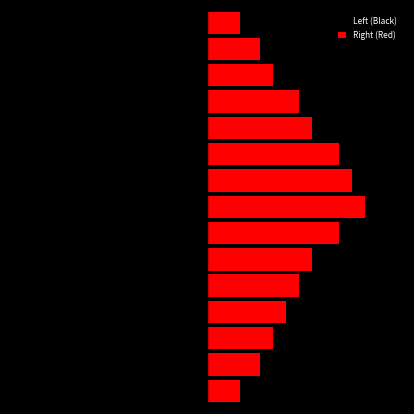

What is the difference between the maximum and second lowest values in the Right (Red) series?

19